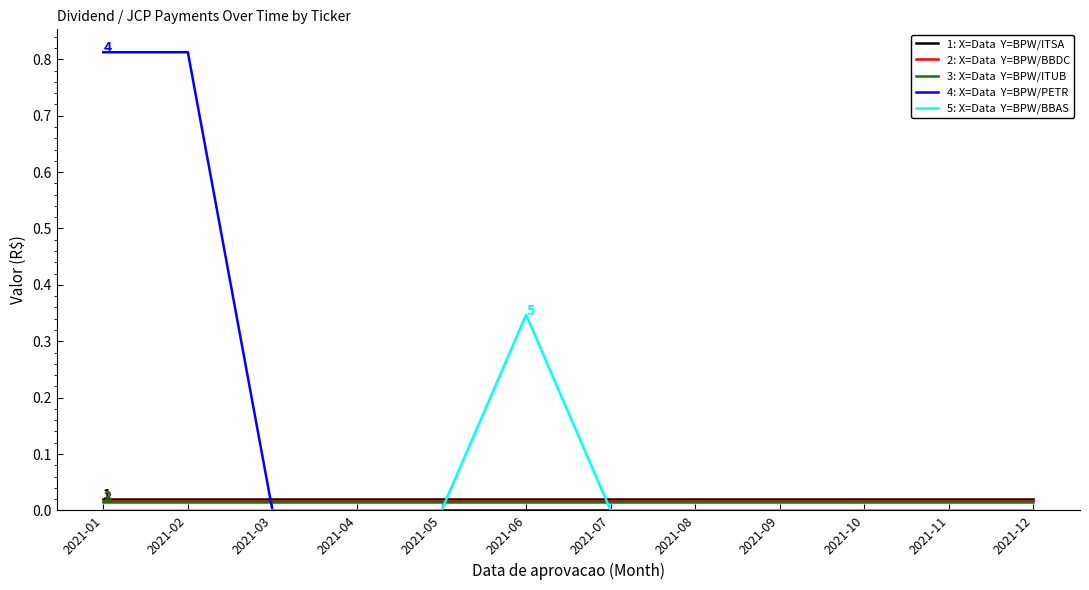

Does the chart have visible grid lines?

No